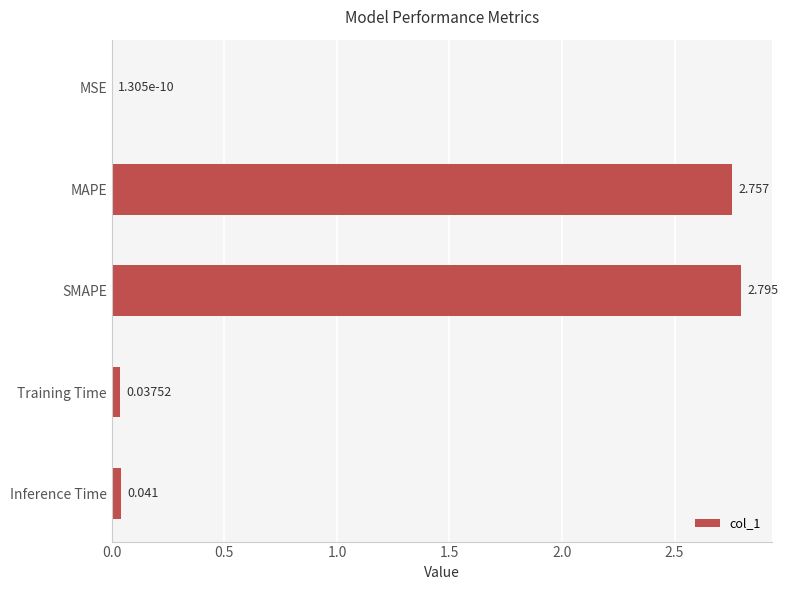

Are the bars grouped side by side (vs. stacked)?

No